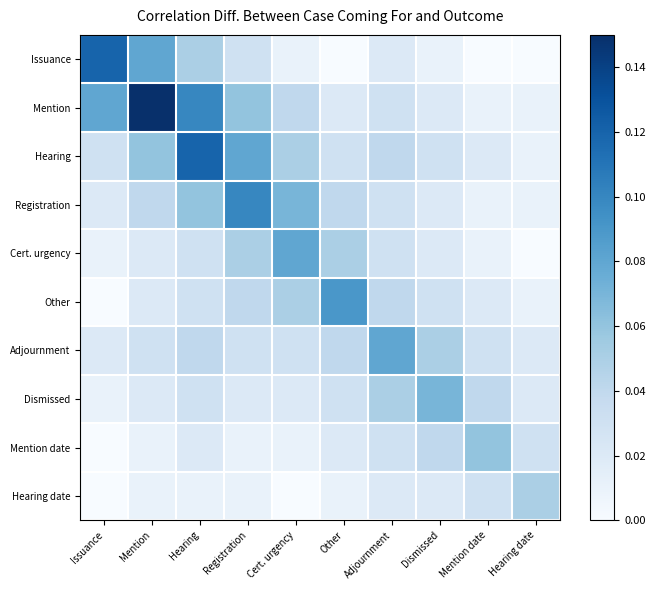

Reading left to right, transcribe all the data shown in this chart.

Issuance: Issuance=0.1	Mention=0.1	Hearing=0.0	Registration=0.0	Cert. urgency=0.0	Other=0.0	Adjournment=0.0	Dismissed=0.0	Mention date=0.0	Hearing date=0.0
Mention: Issuance=0.1	Mention=0.1	Hearing=0.1	Registration=0.1	Cert. urgency=0.0	Other=0.0	Adjournment=0.0	Dismissed=0.0	Mention date=0.0	Hearing date=0.0
Hearing: Issuance=0.0	Mention=0.1	Hearing=0.1	Registration=0.1	Cert. urgency=0.0	Other=0.0	Adjournment=0.0	Dismissed=0.0	Mention date=0.0	Hearing date=0.0
Registration: Issuance=0.0	Mention=0.0	Hearing=0.1	Registration=0.1	Cert. urgency=0.1	Other=0.0	Adjournment=0.0	Dismissed=0.0	Mention date=0.0	Hearing date=0.0
Cert. urgency: Issuance=0.0	Mention=0.0	Hearing=0.0	Registration=0.0	Cert. urgency=0.1	Other=0.0	Adjournment=0.0	Dismissed=0.0	Mention date=0.0	Hearing date=0.0
Other: Issuance=0.0	Mention=0.0	Hearing=0.0	Registration=0.0	Cert. urgency=0.0	Other=0.1	Adjournment=0.0	Dismissed=0.0	Mention date=0.0	Hearing date=0.0
Adjournment: Issuance=0.0	Mention=0.0	Hearing=0.0	Registration=0.0	Cert. urgency=0.0	Other=0.0	Adjournment=0.1	Dismissed=0.0	Mention date=0.0	Hearing date=0.0
Dismissed: Issuance=0.0	Mention=0.0	Hearing=0.0	Registration=0.0	Cert. urgency=0.0	Other=0.0	Adjournment=0.0	Dismissed=0.1	Mention date=0.0	Hearing date=0.0
Mention date: Issuance=0.0	Mention=0.0	Hearing=0.0	Registration=0.0	Cert. urgency=0.0	Other=0.0	Adjournment=0.0	Dismissed=0.0	Mention date=0.1	Hearing date=0.0
Hearing date: Issuance=0.0	Mention=0.0	Hearing=0.0	Registration=0.0	Cert. urgency=0.0	Other=0.0	Adjournment=0.0	Dismissed=0.0	Mention date=0.0	Hearing date=0.0